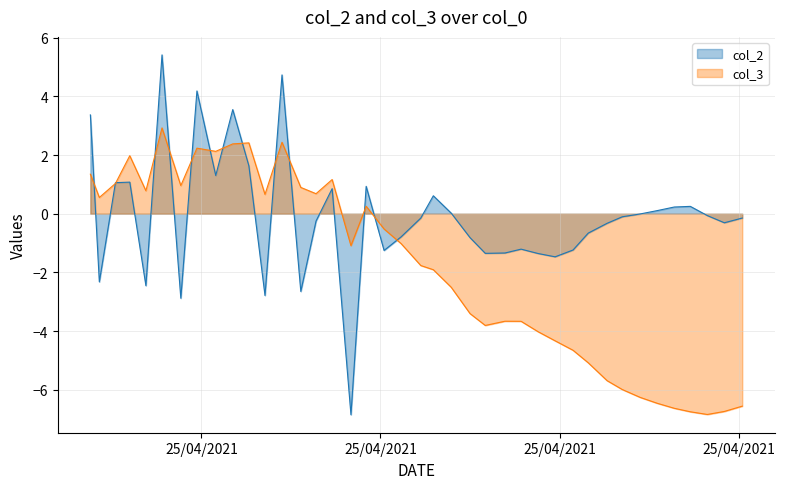

Rank the series by their average value, from lowest to highest.

col_3, col_2